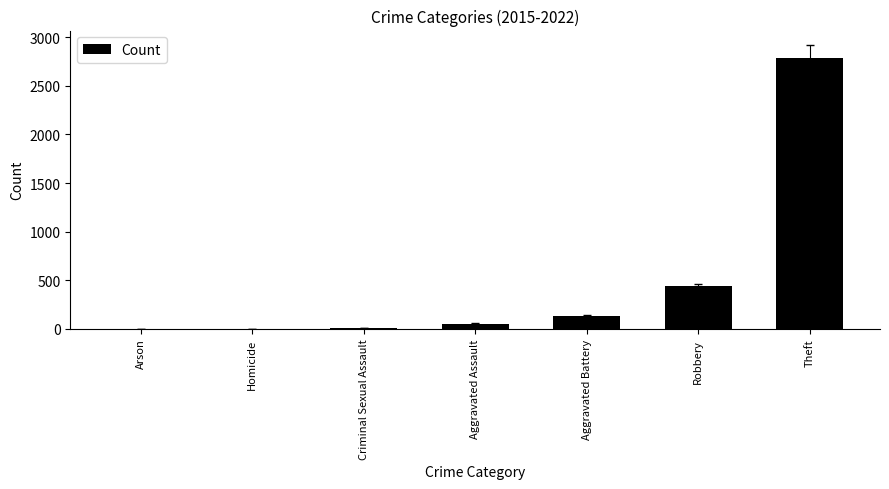

What is the greatest value displayed?

2783